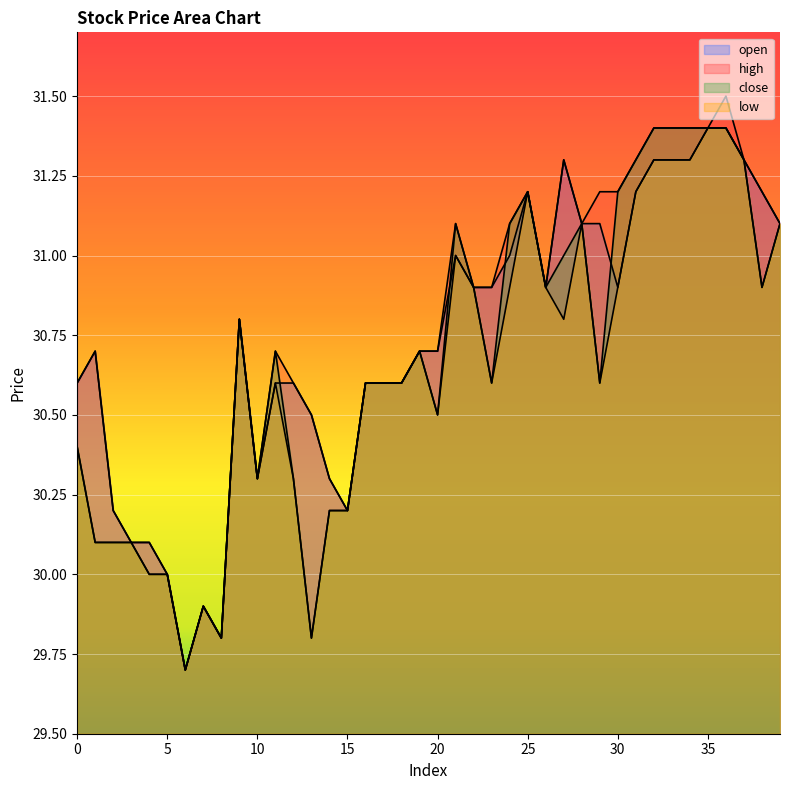

In high, how many points are higher than both neighbors (excluding endpoints)?

8